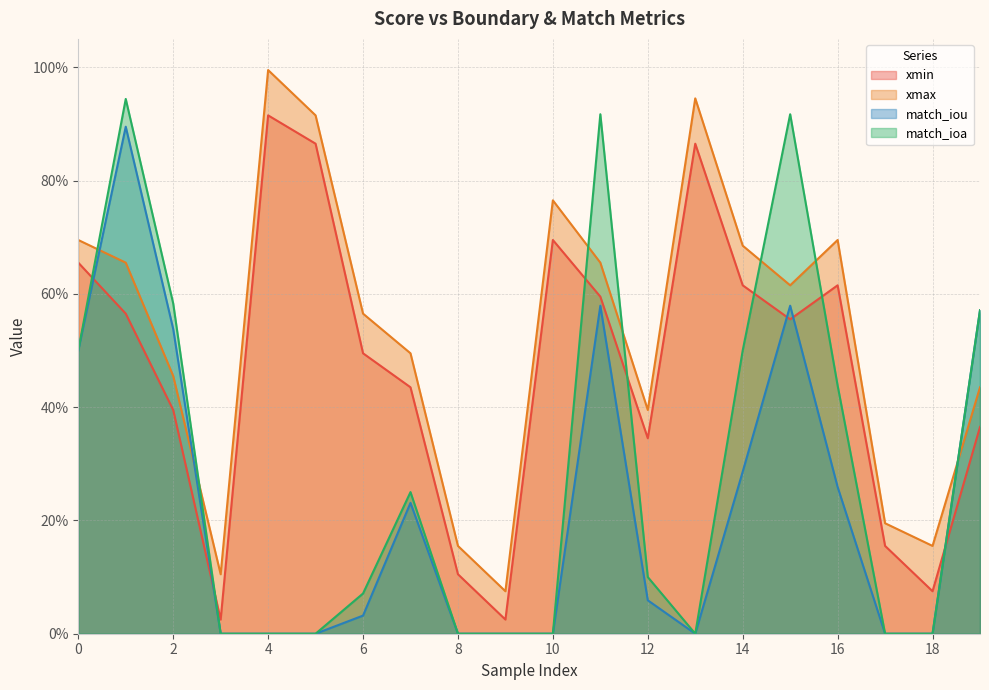

What are all the series names shown in the legend?

xmin, xmax, match_iou, match_ioa